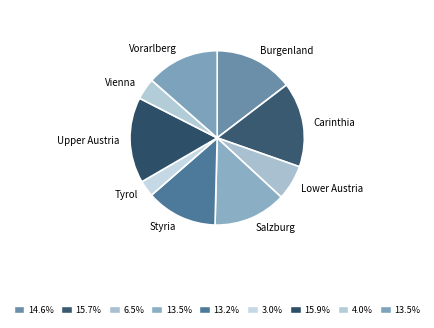

How many slices are in this pie chart?

9